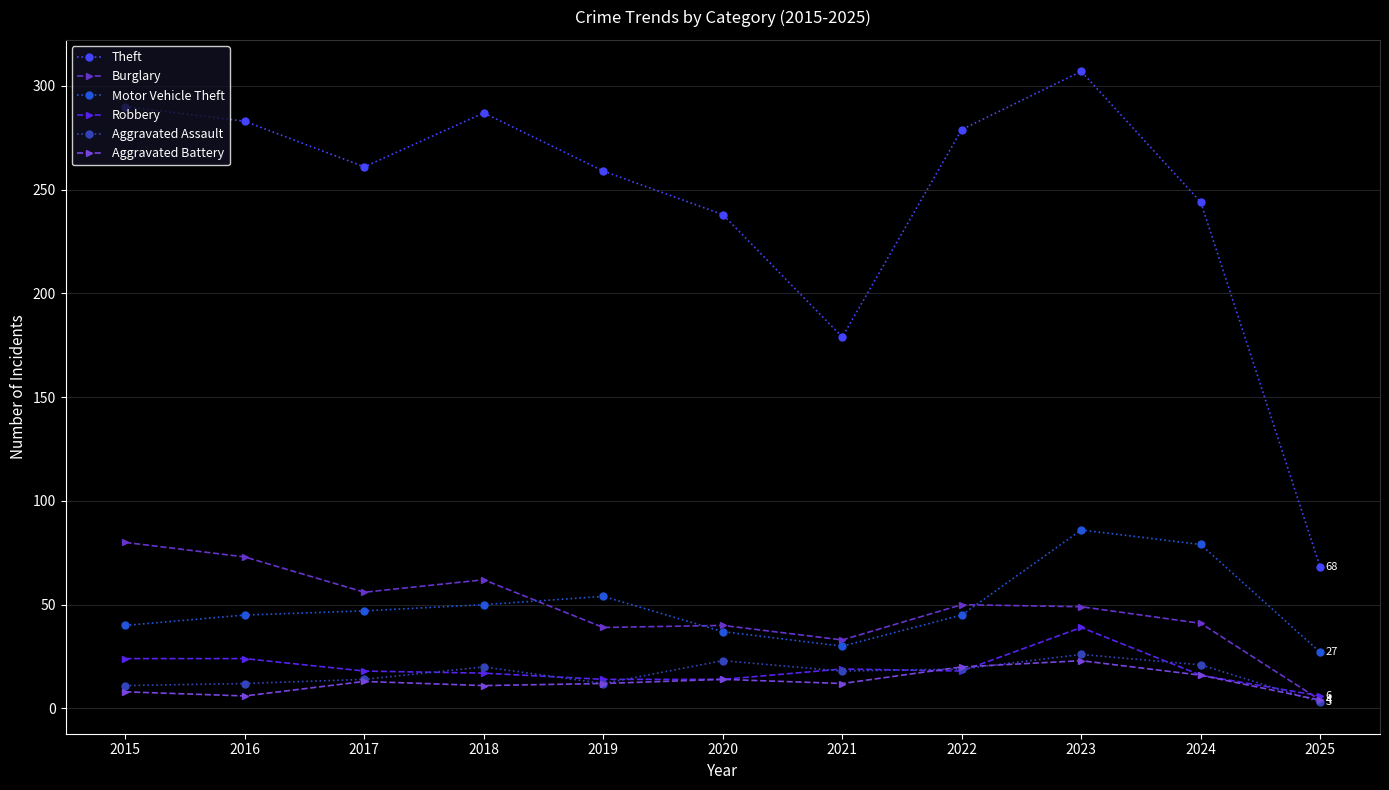

What is the lowest value of the Motor Vehicle Theft series?

27